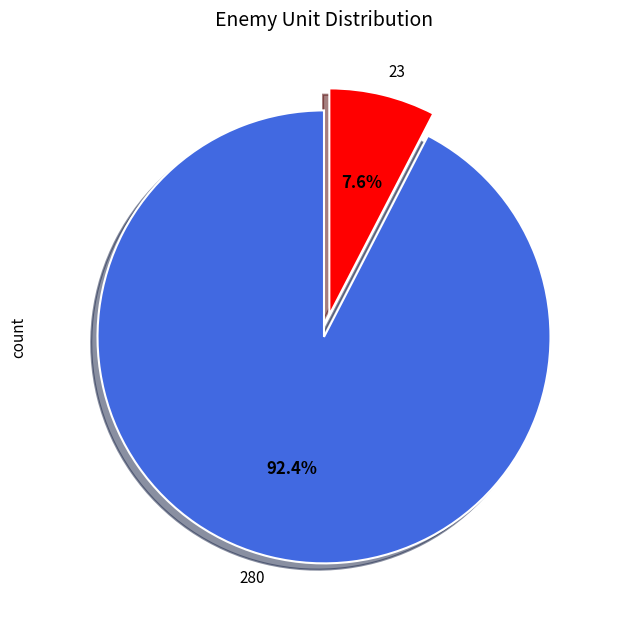

Count the number of slices in the pie.

2